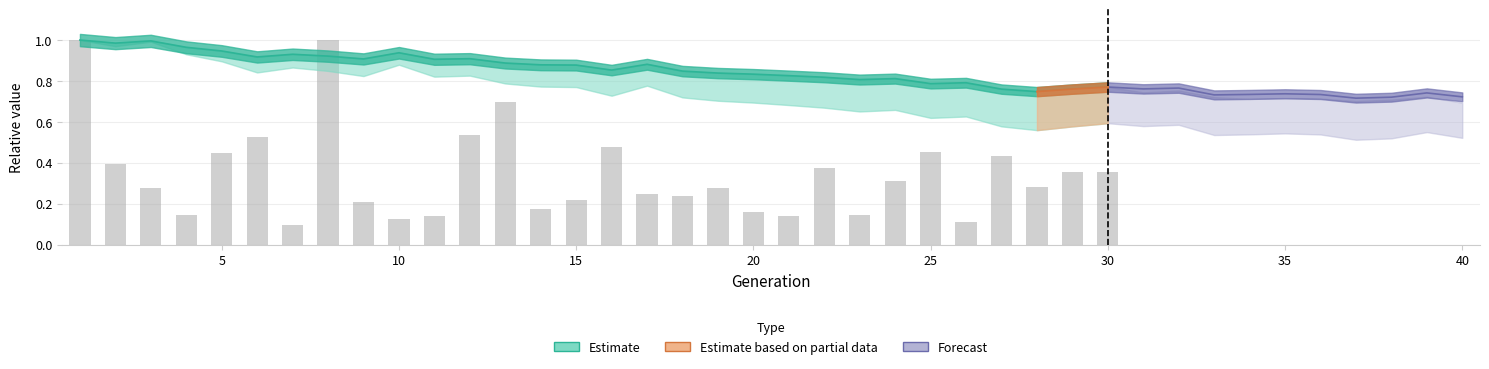

Are the bars horizontal?

No